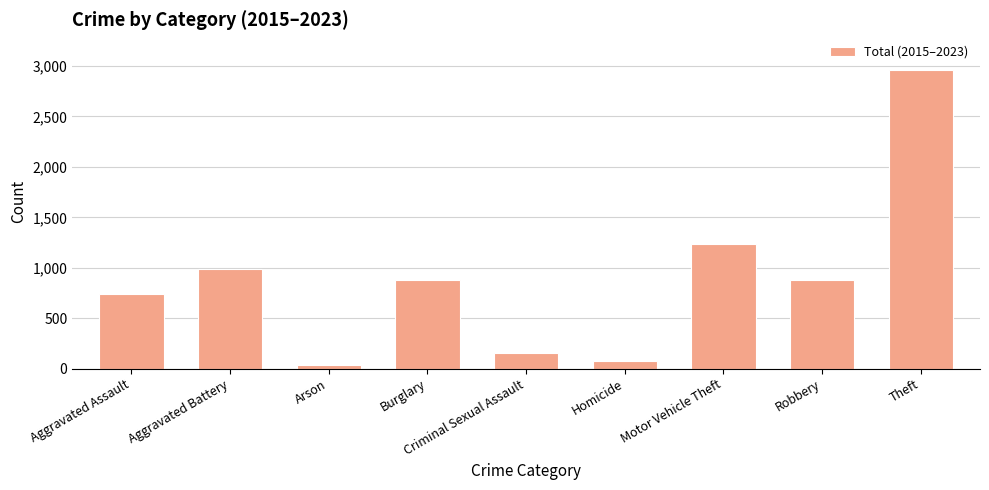

What is the average value?

883